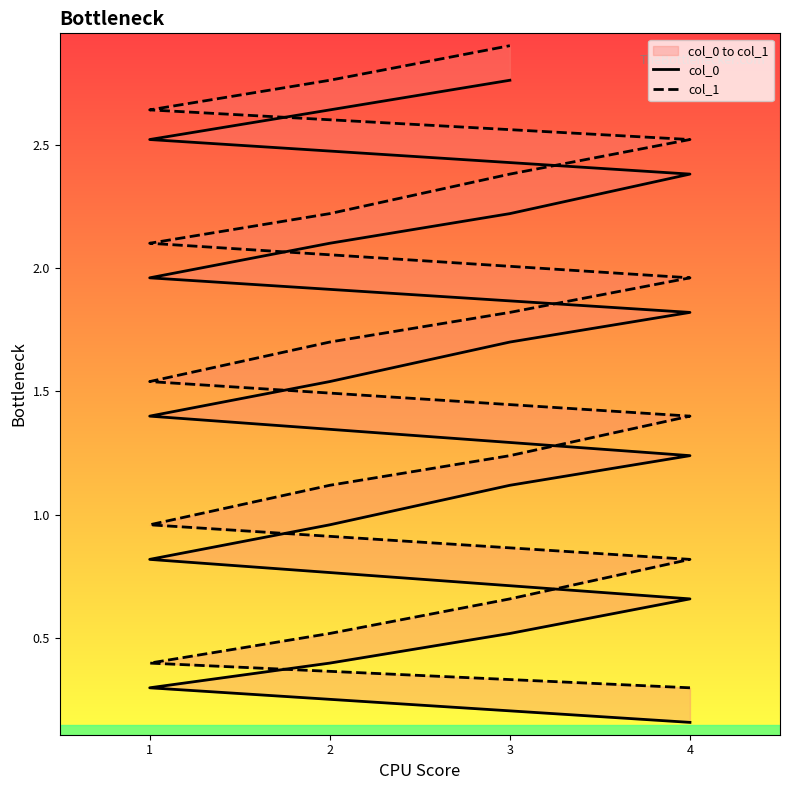

What is the difference between the col_1 values at 2 and 3?

1.0